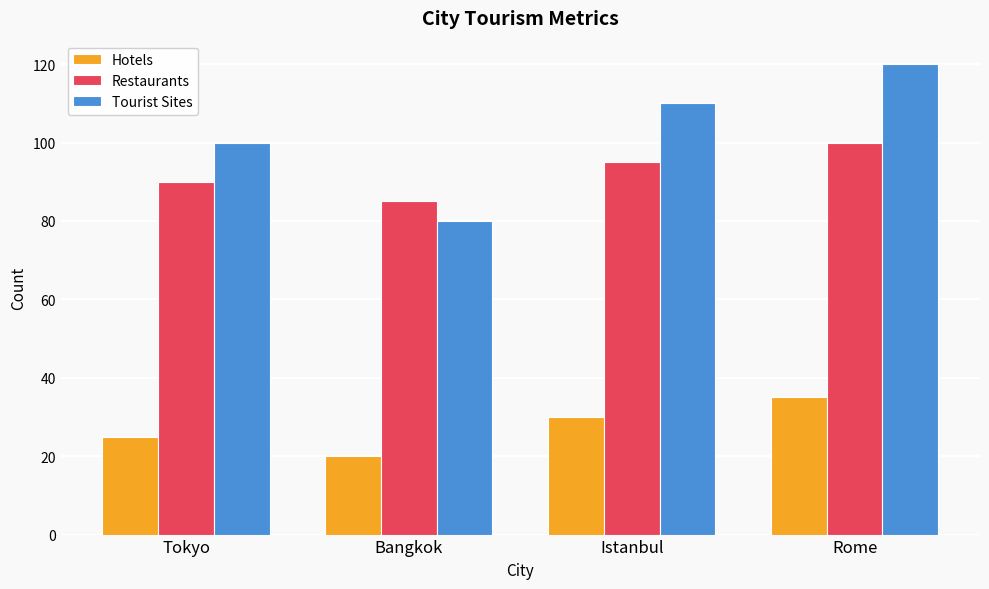

Reading left to right, list all the values displayed in this chart.

Hotels: Tokyo=25	Bangkok=20	Istanbul=30	Rome=35
Restaurants: Tokyo=90	Bangkok=85	Istanbul=95	Rome=100
Tourist Sites: Tokyo=100	Bangkok=80	Istanbul=110	Rome=120